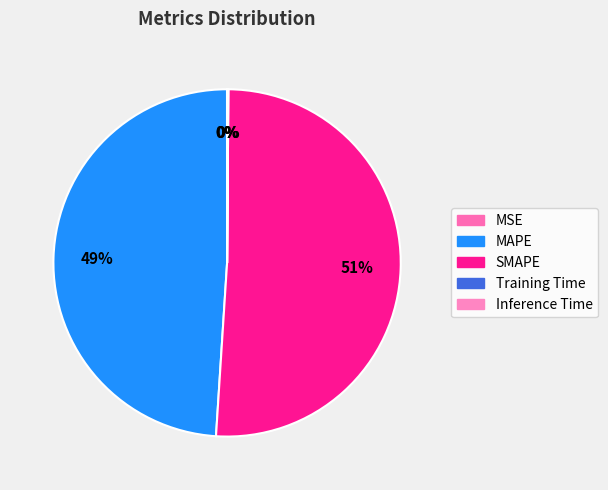

Is Inference Time the majority of the pie?

No